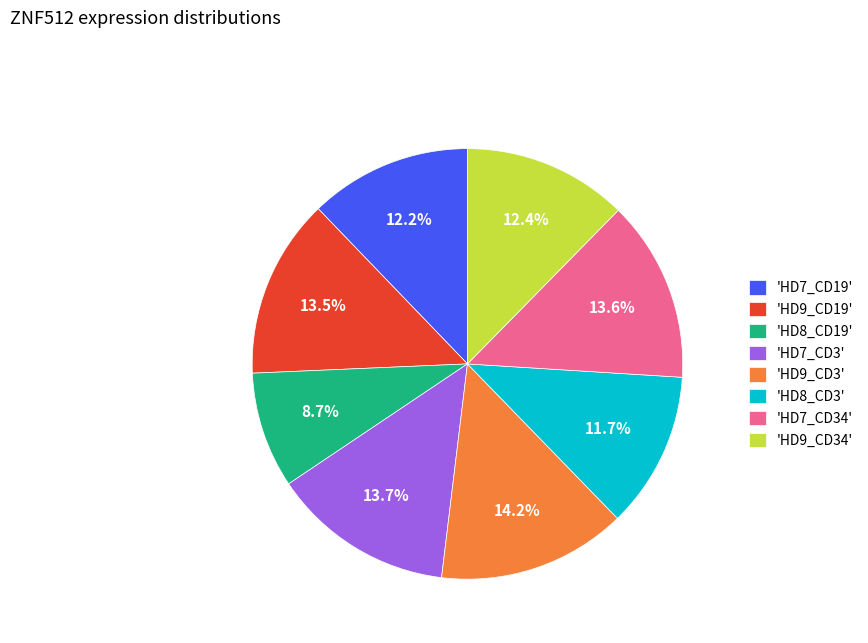

What portion of the pie excludes 'HD8_CD3'?

88.3%